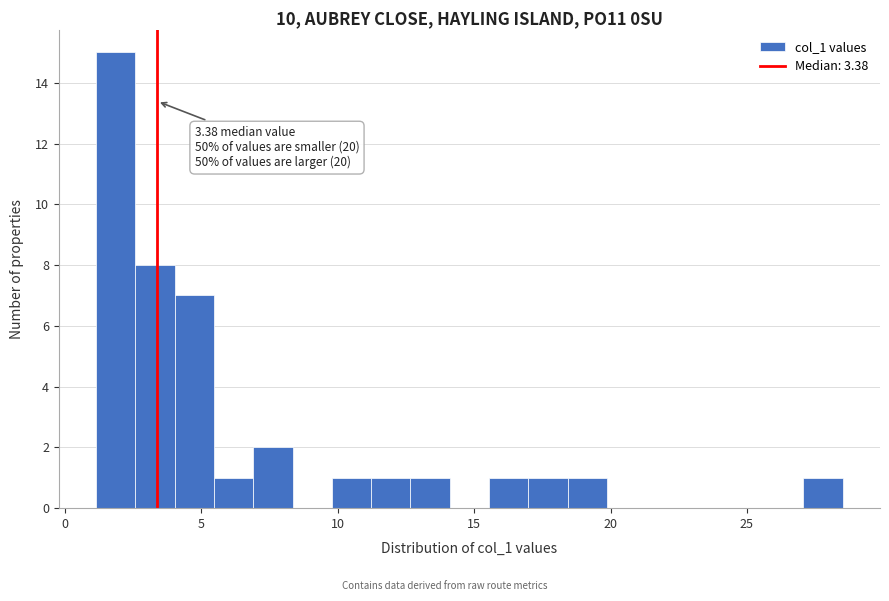

Read against the x-axis, roughly where is the centre of the tallest bar?

2.0